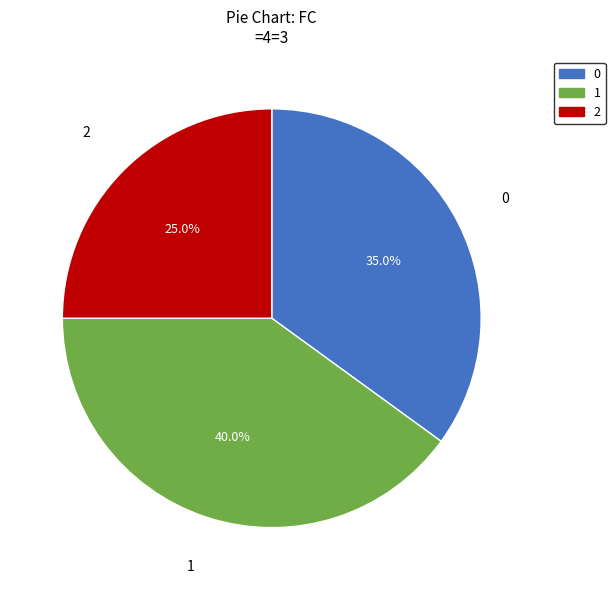

What percentage is the 1 slice, to the nearest percent?

40%